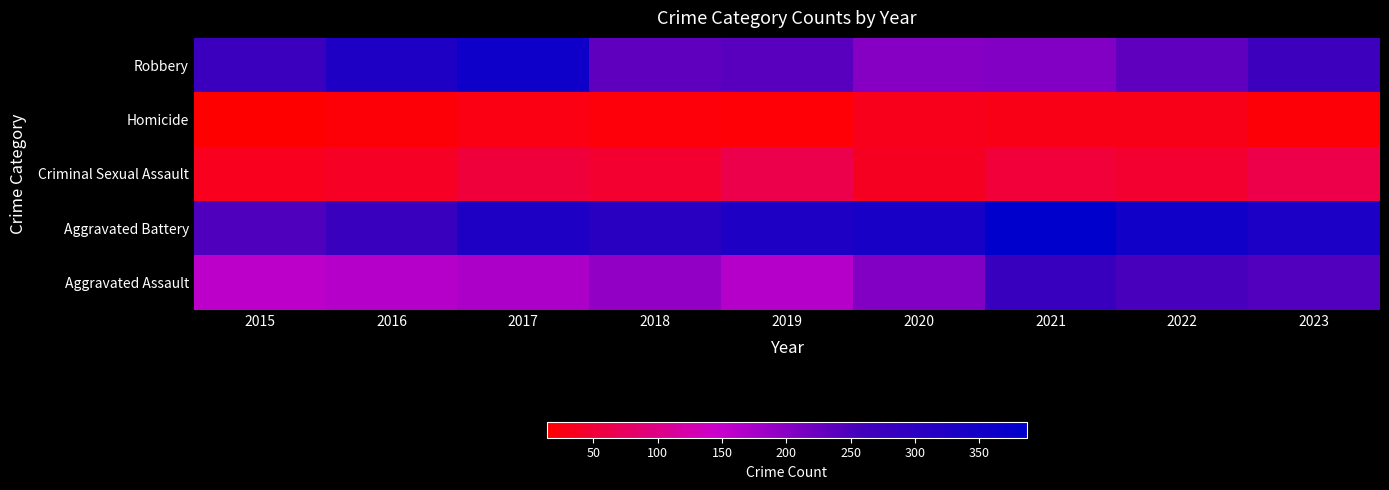

Rank the categories by value from highest to lowest.

2017, 2016, 2015, 2023, 2019, 2018, 2022, 2021, 2020